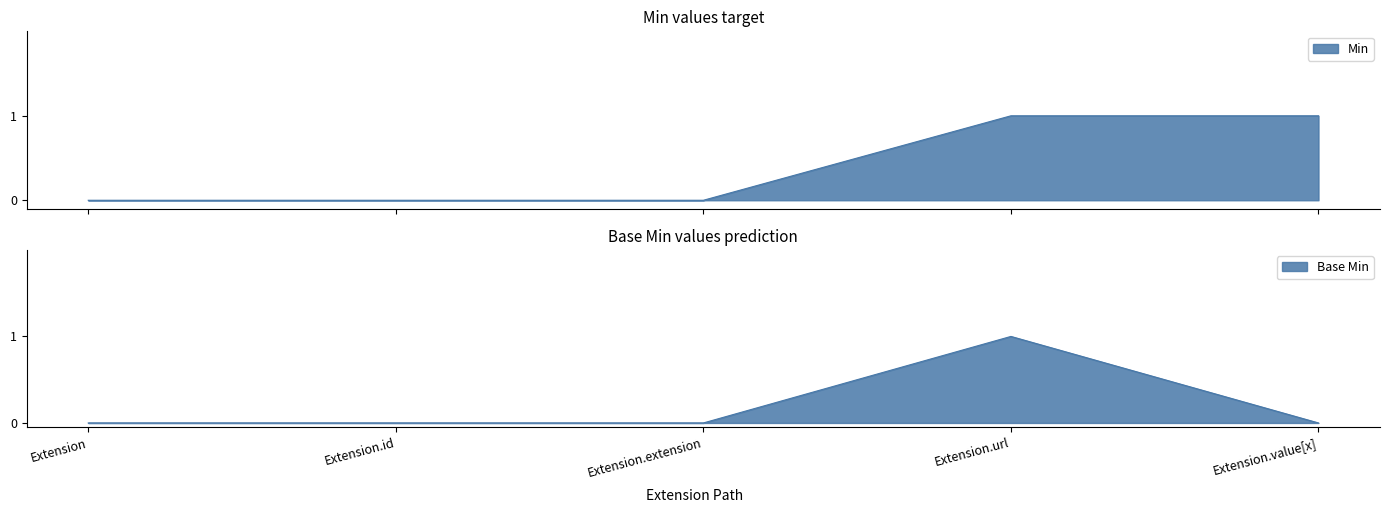

Reading left to right, list all the values displayed in this chart.

Min: 0	0	0	1	1
Base Min: 0	0	0	1	0